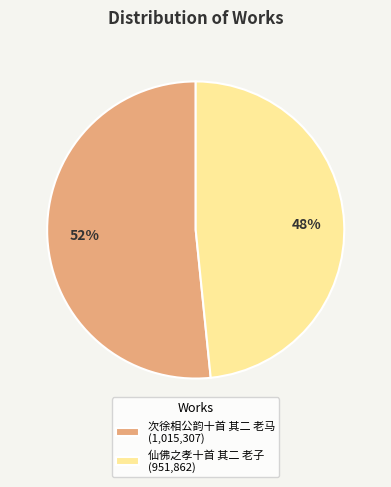

Combined, do 次徐相公韵十首 其二 老马 (1,015,307) and 仙佛之孝十首 其二 老子 (951,862) account for over 50%?

Yes